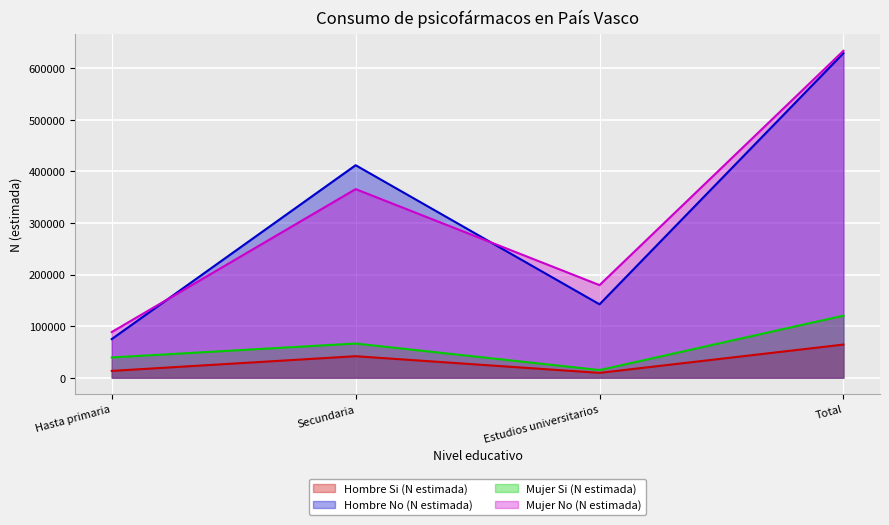

Which series has the largest range (max minus min)?

Hombre No (N estimada)